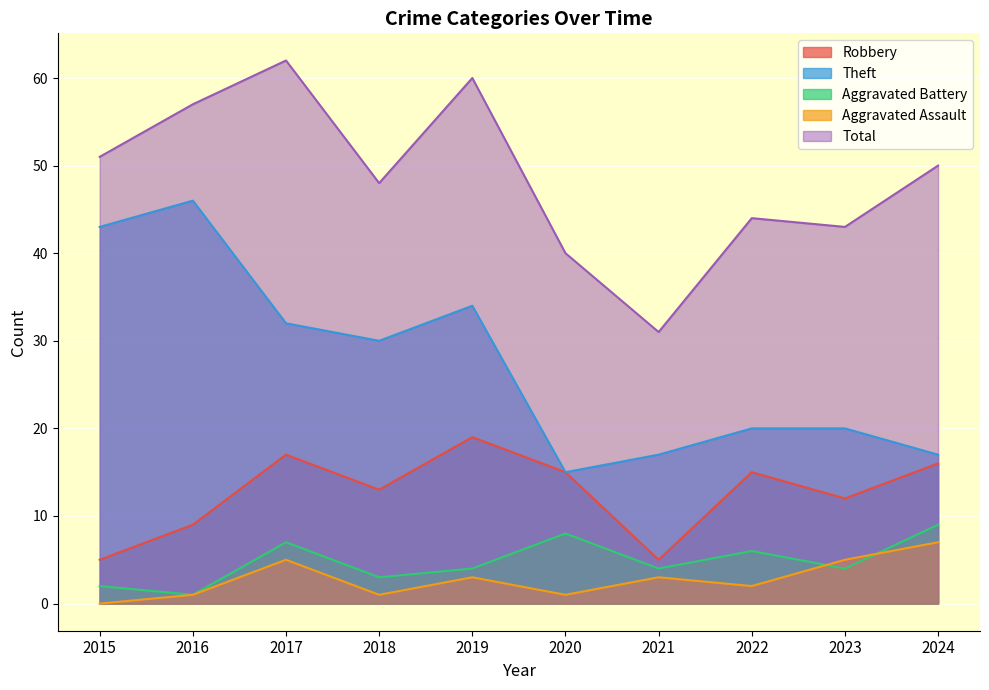

How many lines are shown in the chart?

5